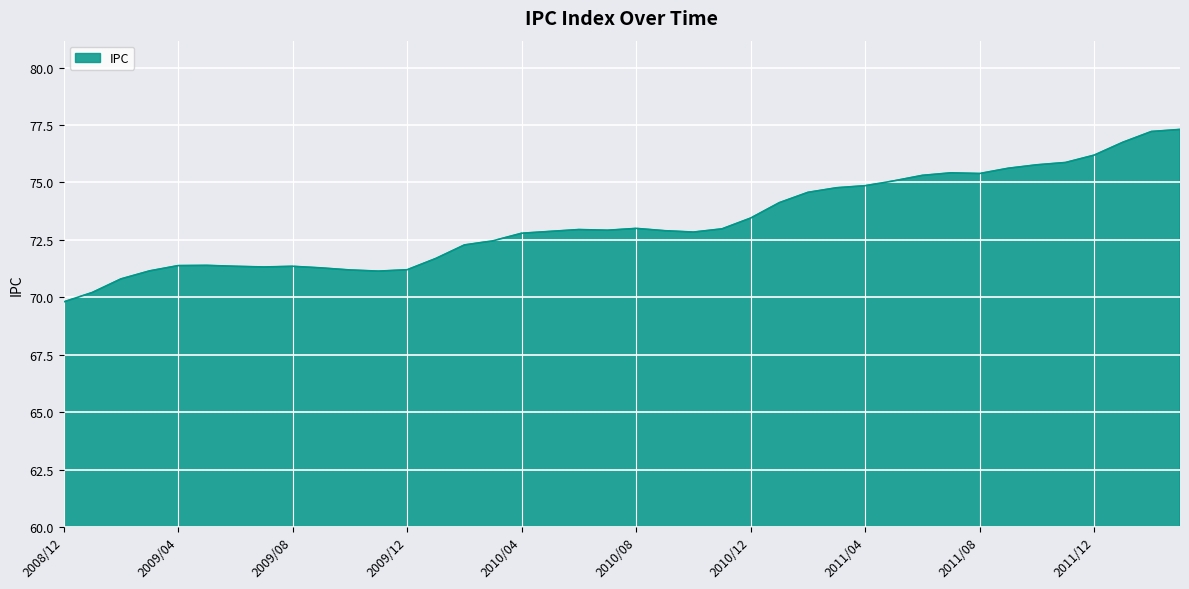

What is the greatest value displayed?

77.3